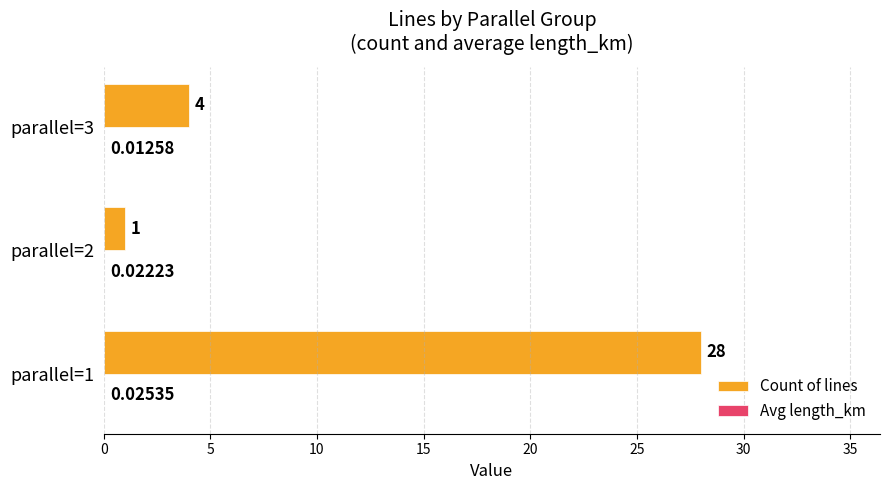

What is the sum of the Count of lines values at parallel=1 and parallel=2?

29.0